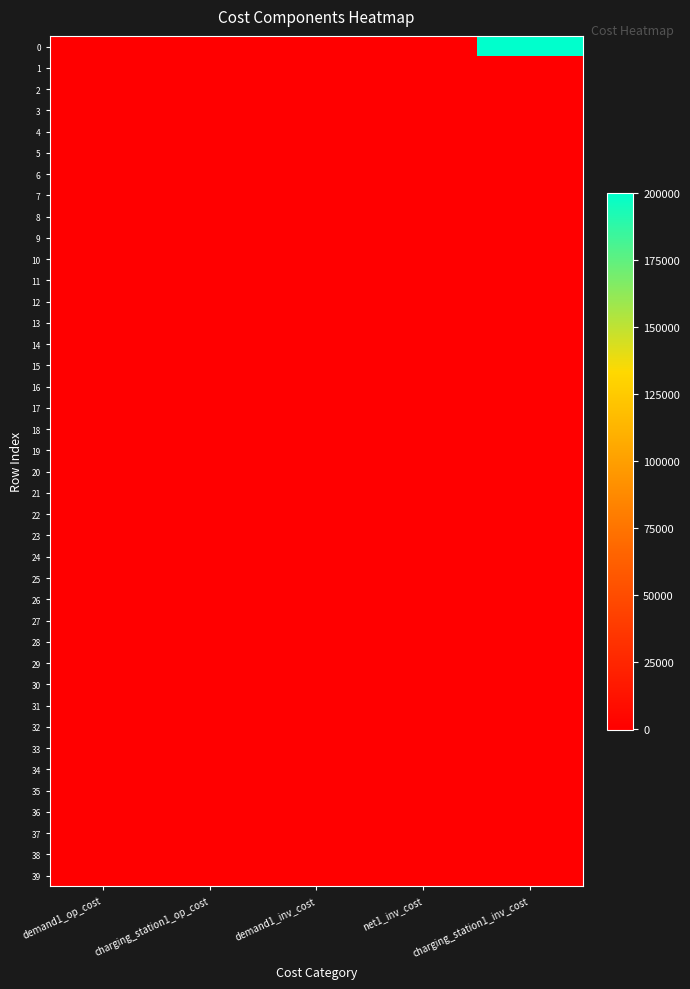

Between net1_inv_cost and charging_station1_inv_cost, which is larger?

charging_station1_inv_cost